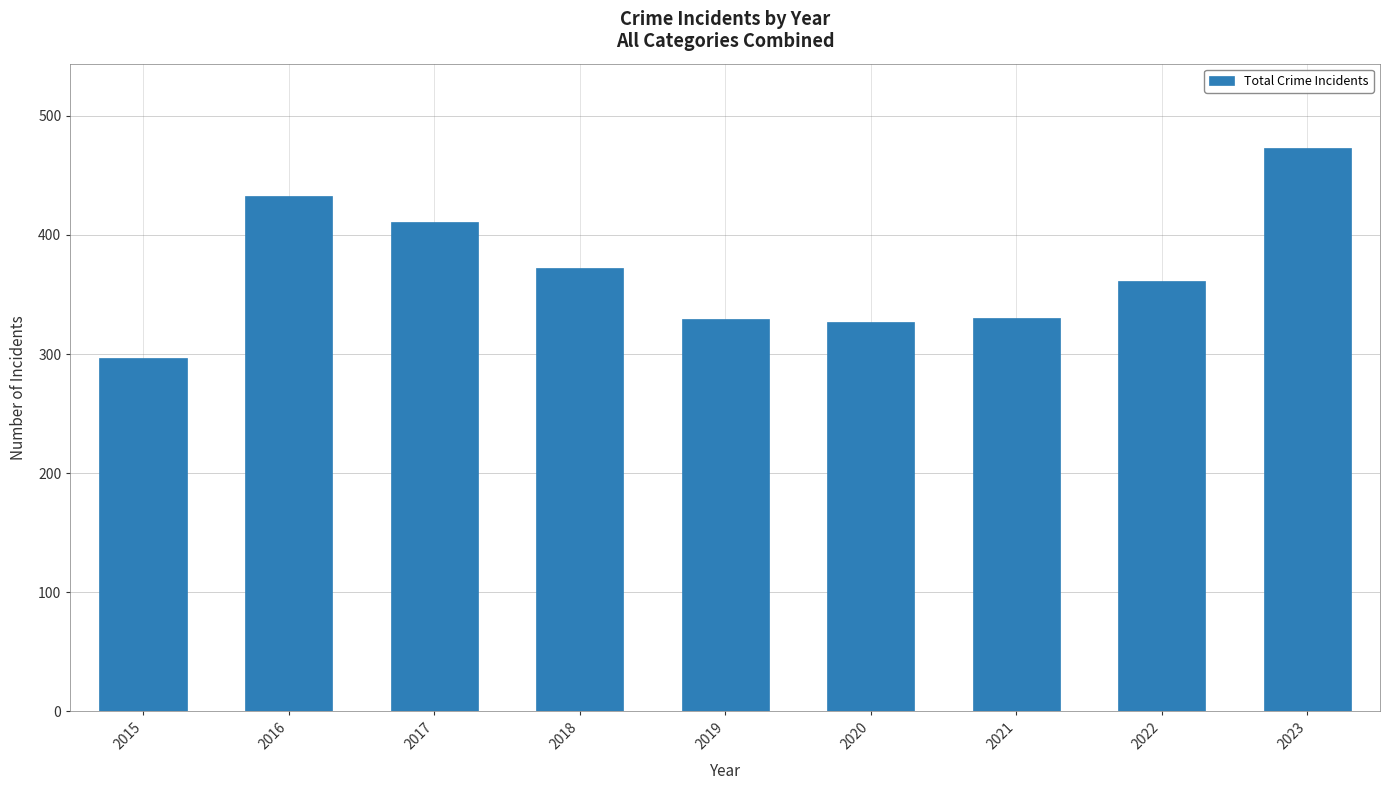

What is the maximum value shown in the chart?

473